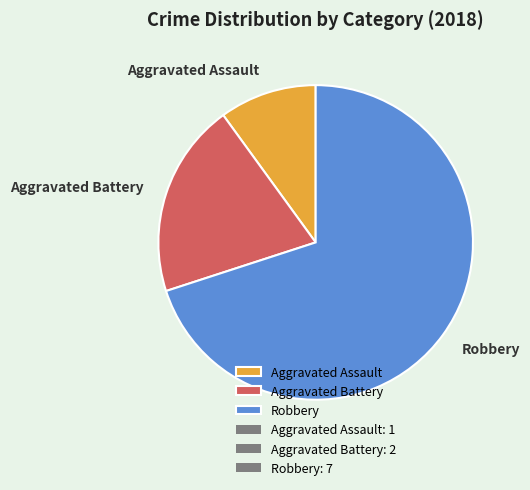

Combined, do Aggravated Assault and Aggravated Battery account for over 50%?

No